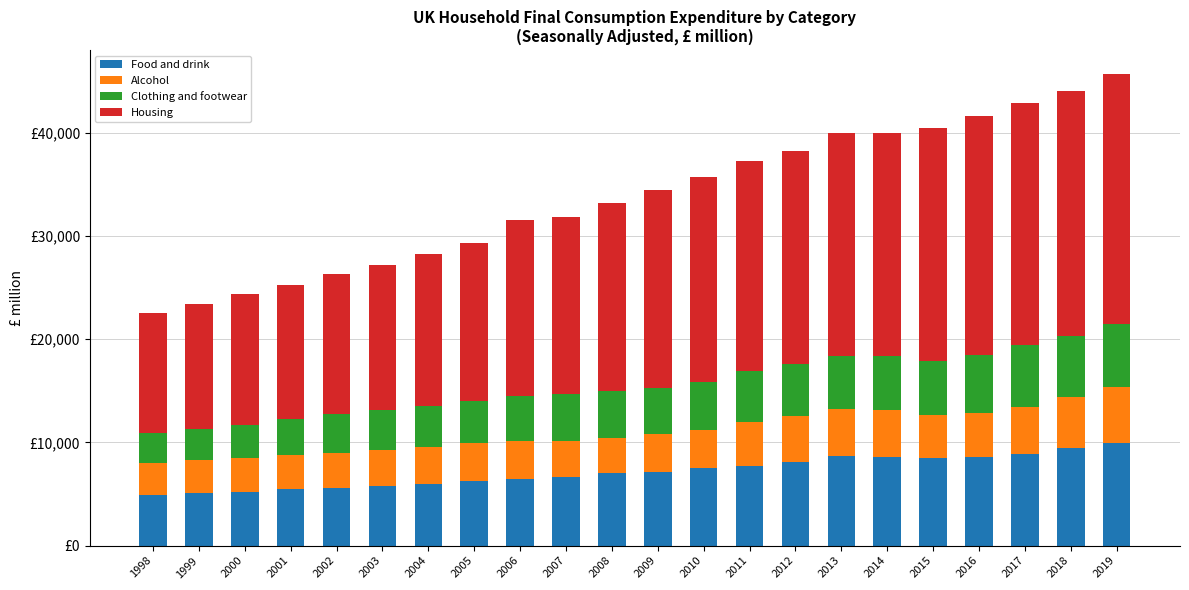

At 2013, list the series in order from smallest to largest.

Alcohol, Clothing and footwear, Food and drink, Housing